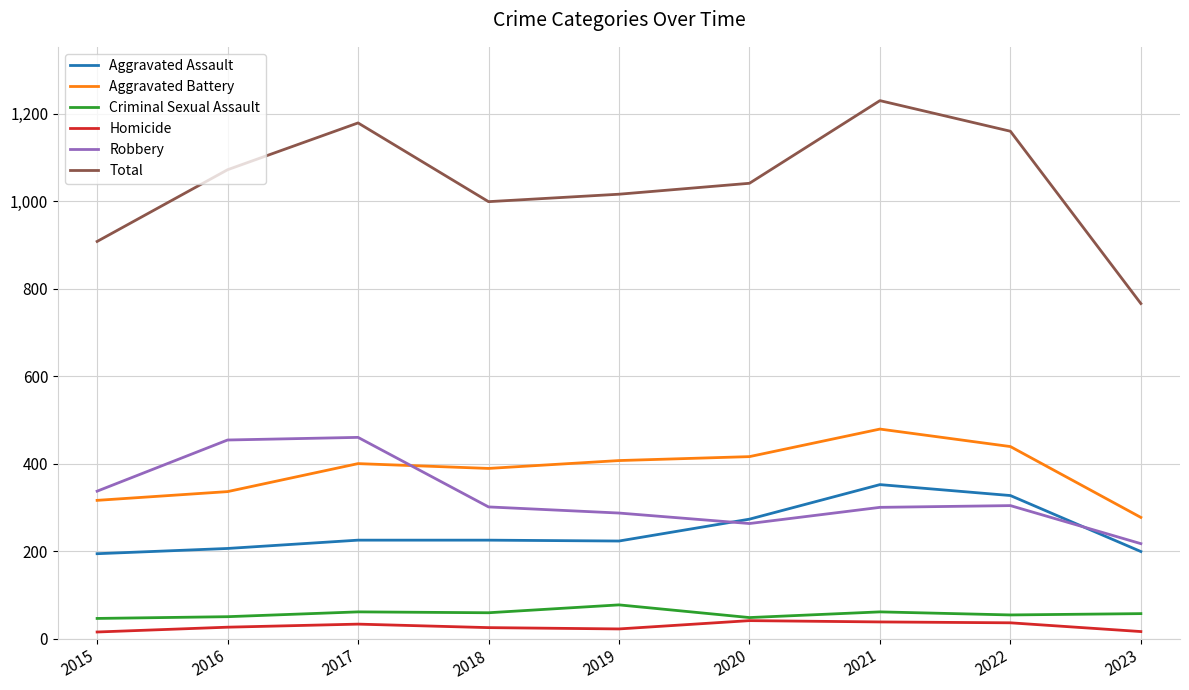

At which label is Aggravated Battery closest to 378?

2018